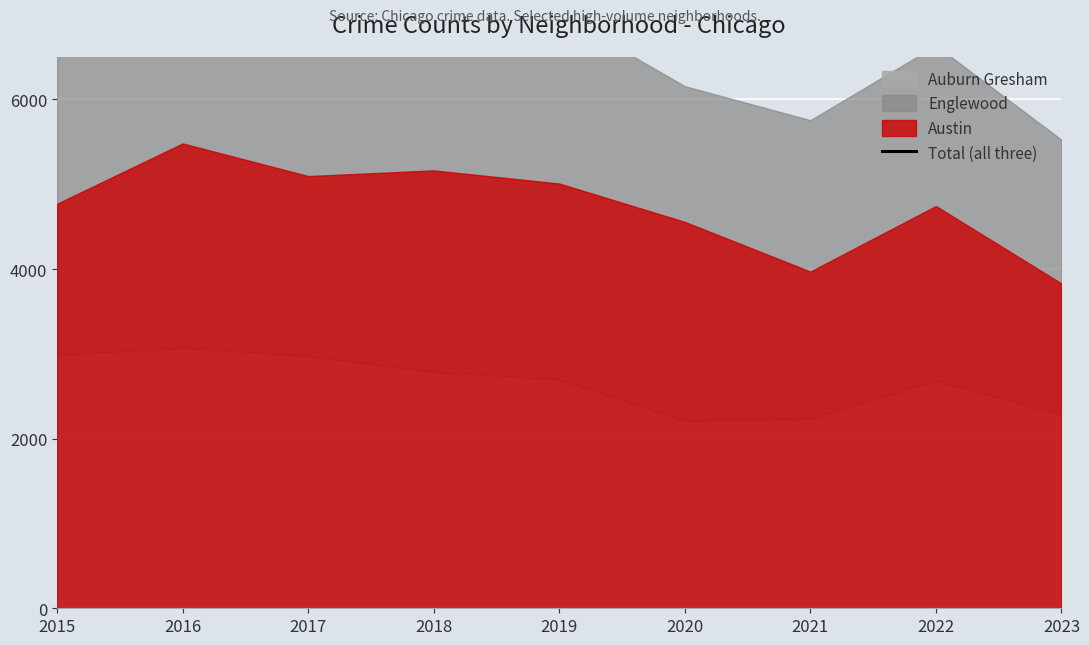

Which label corresponds to the largest value in the chart?

2016